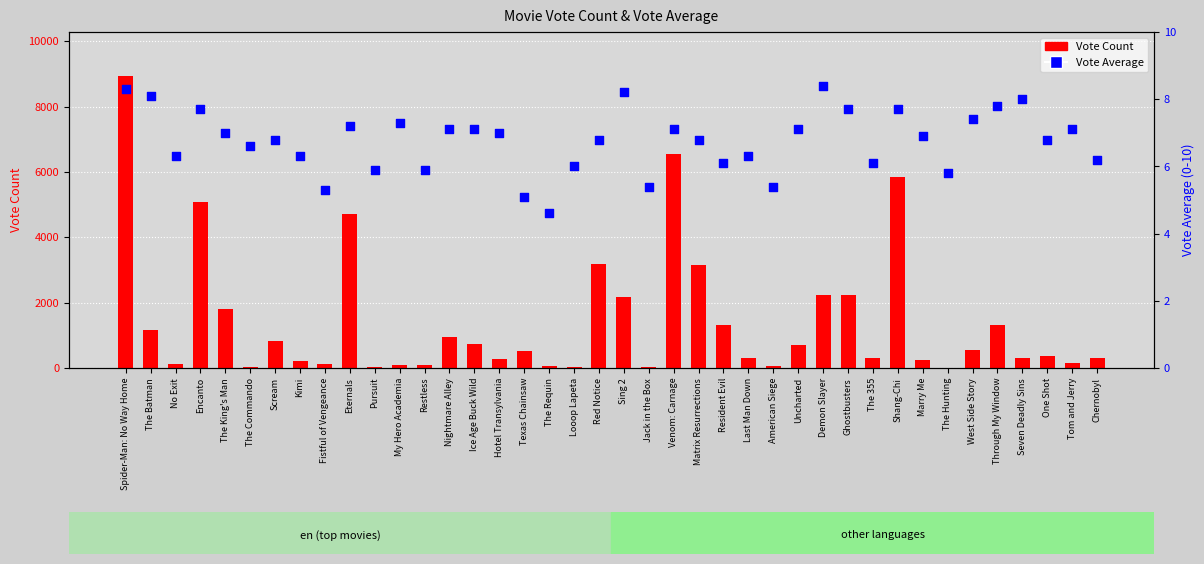

Which series has the widest spread of Y values?

Vote Count